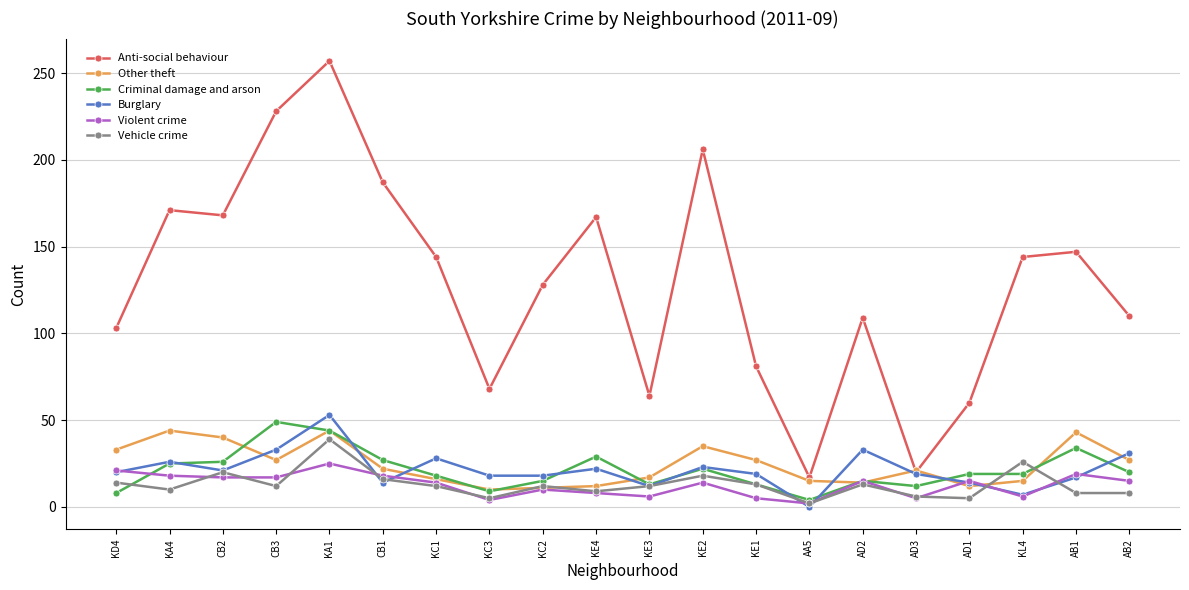

How many categories are shown in the chart?

20